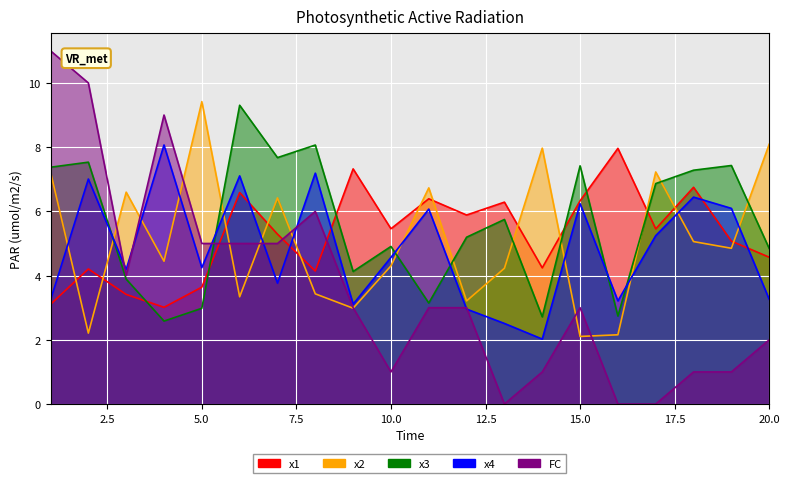

At which label does x3 reach its minimum?

4